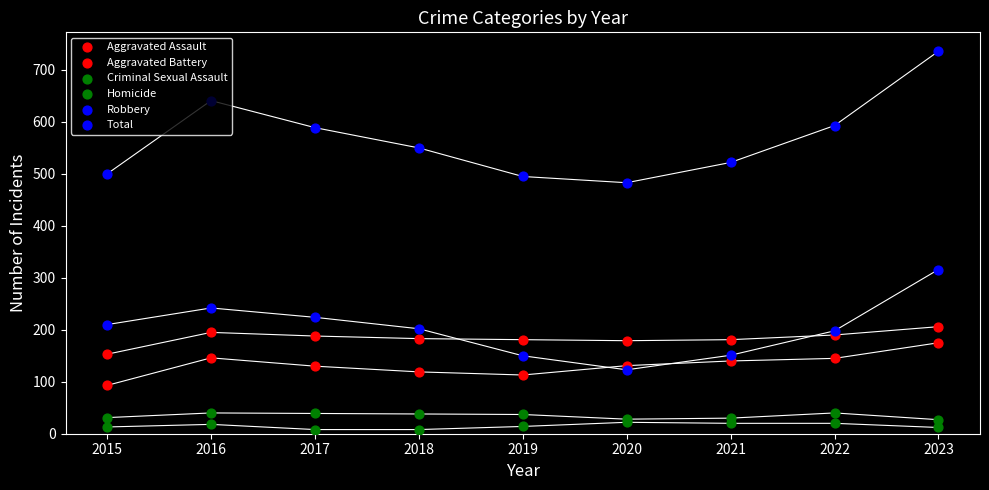

Which series has the largest total across all categories?

Total